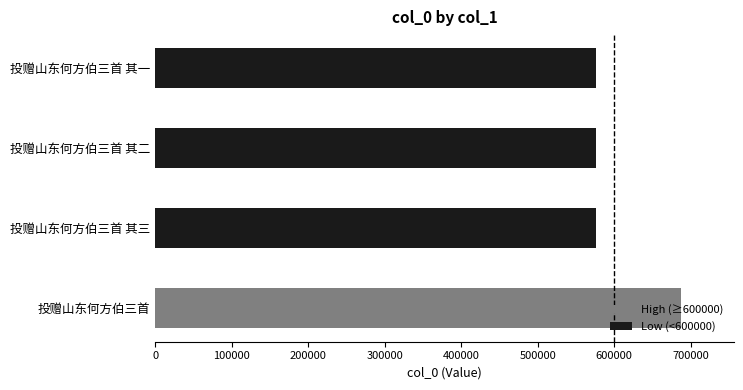

Count the number of data series in this chart.

1